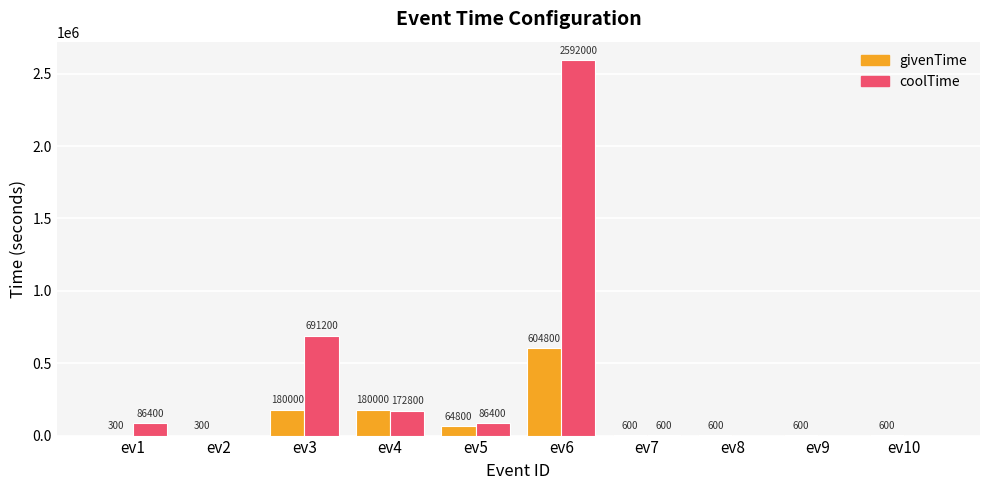

What value does the coolTime series have at ev4, to the nearest 100?

172800